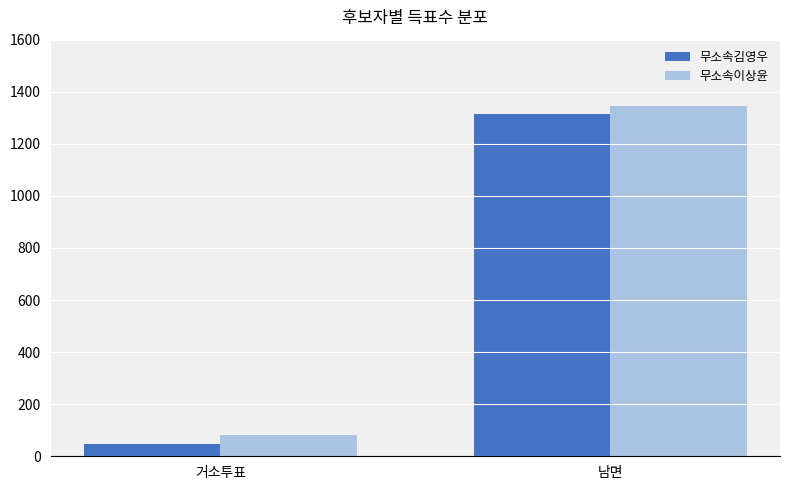

At which category does the chart reach its minimum across all series?

거소투표